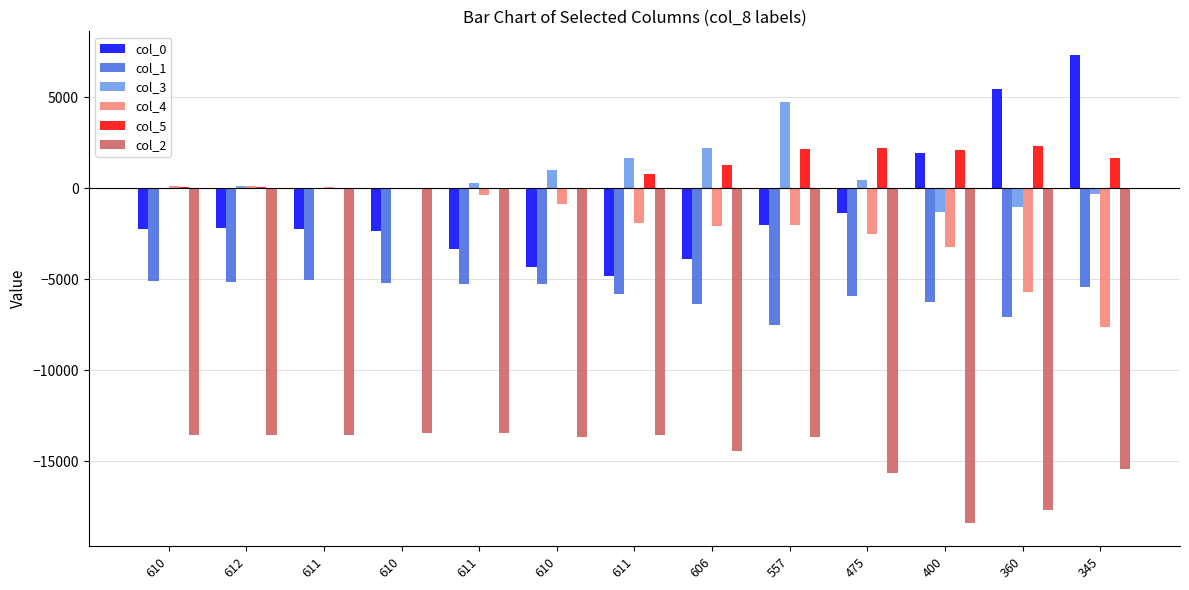

What is the total value across all series at 475?

-22851